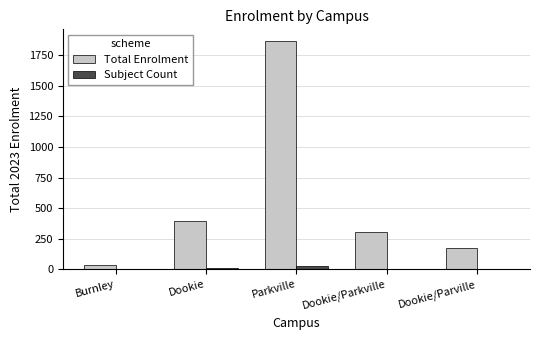

True or false: Total Enrolment has a value of 637 at Dookie.

False